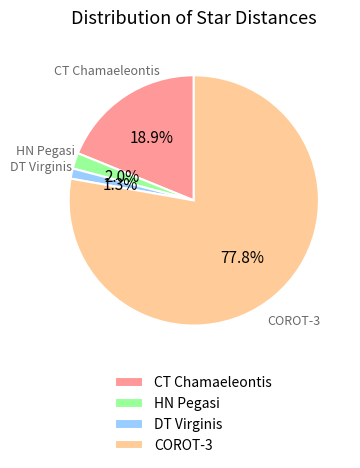

To the nearest percent, what is the average slice percentage?

25%